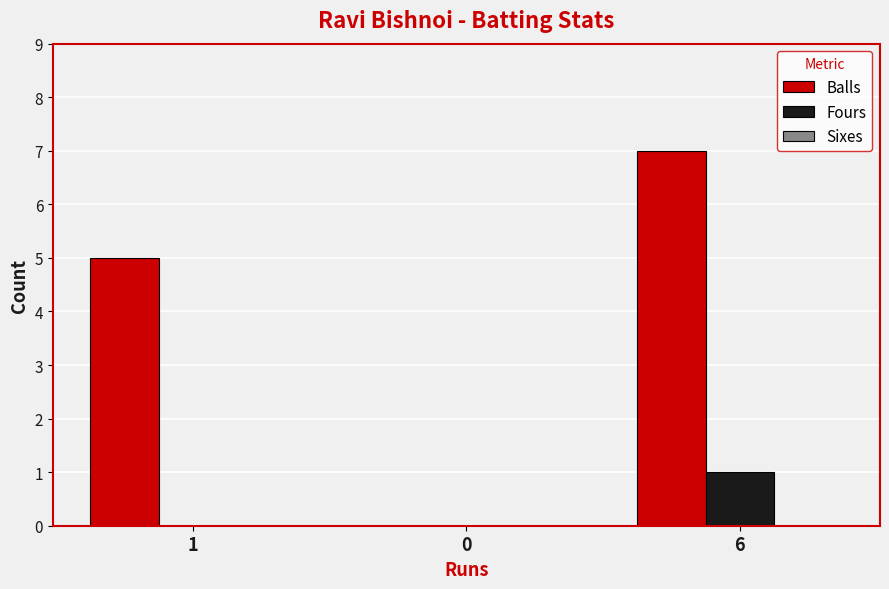

At which category is the sum across all series the highest?

6